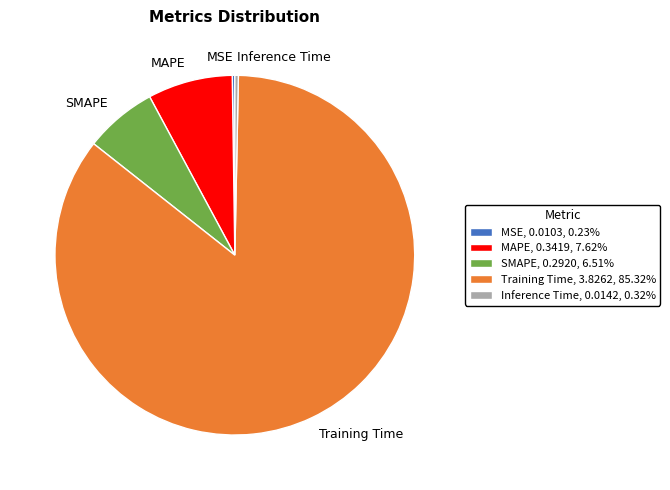

Which category has the biggest portion of the pie?

Training Time